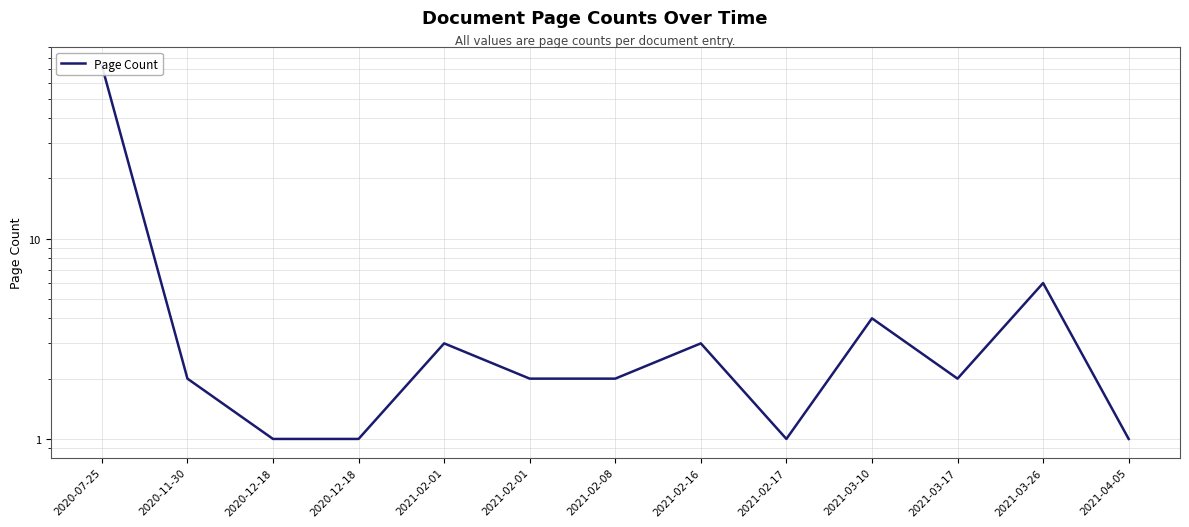

What is the maximum value shown in the chart?

73